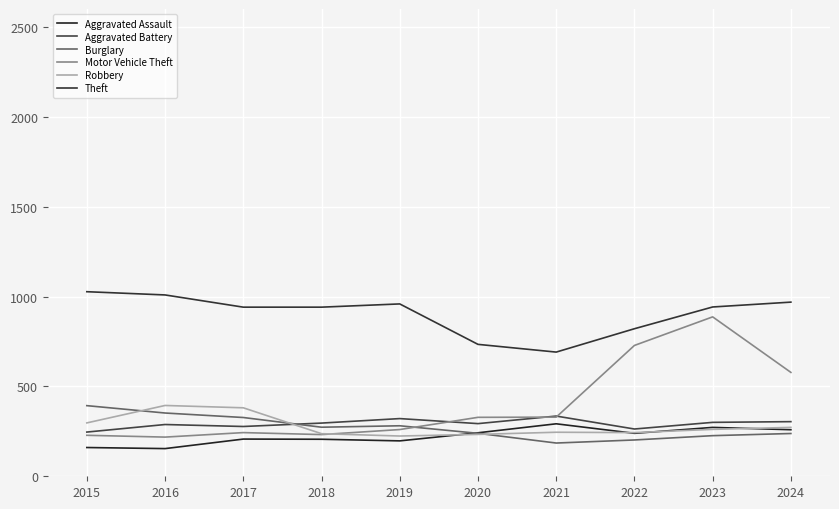

What is the total value across all series at 2020?

2069